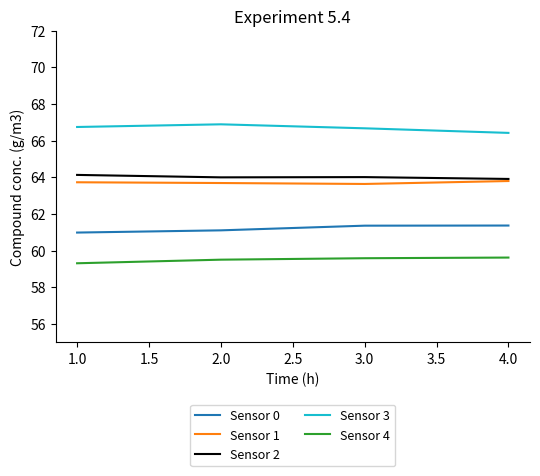

What position from the left is 4.0?

4